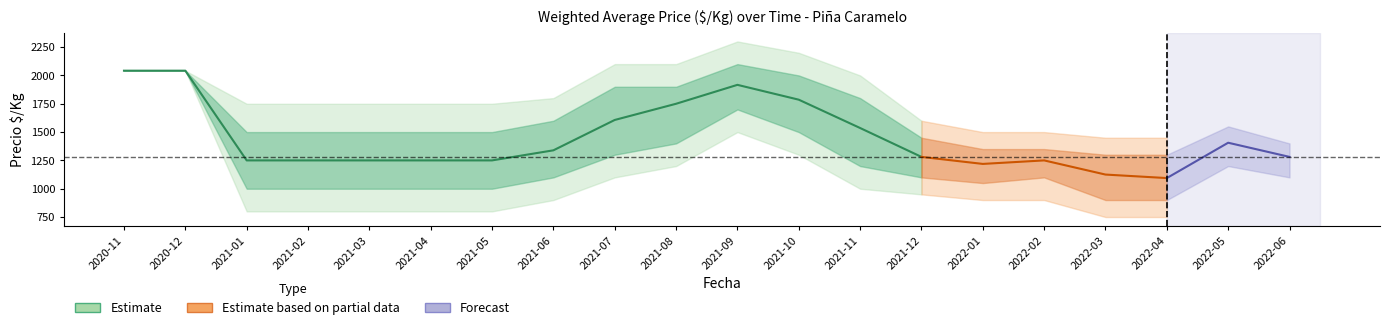

What is the total value across all series at 2021-01?

6300